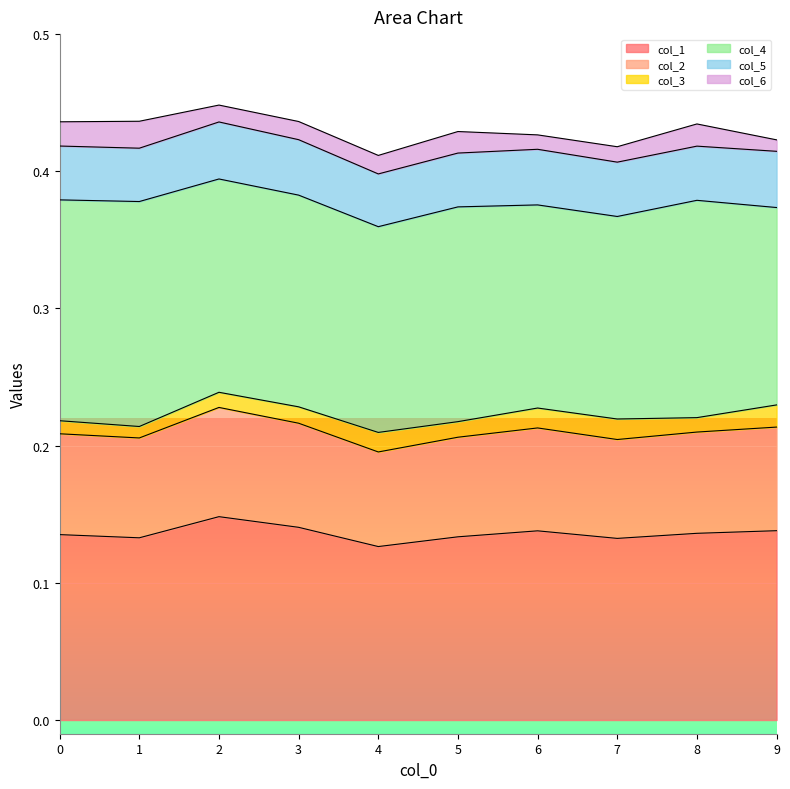

Which category has the lowest value in the col_1 series?

4